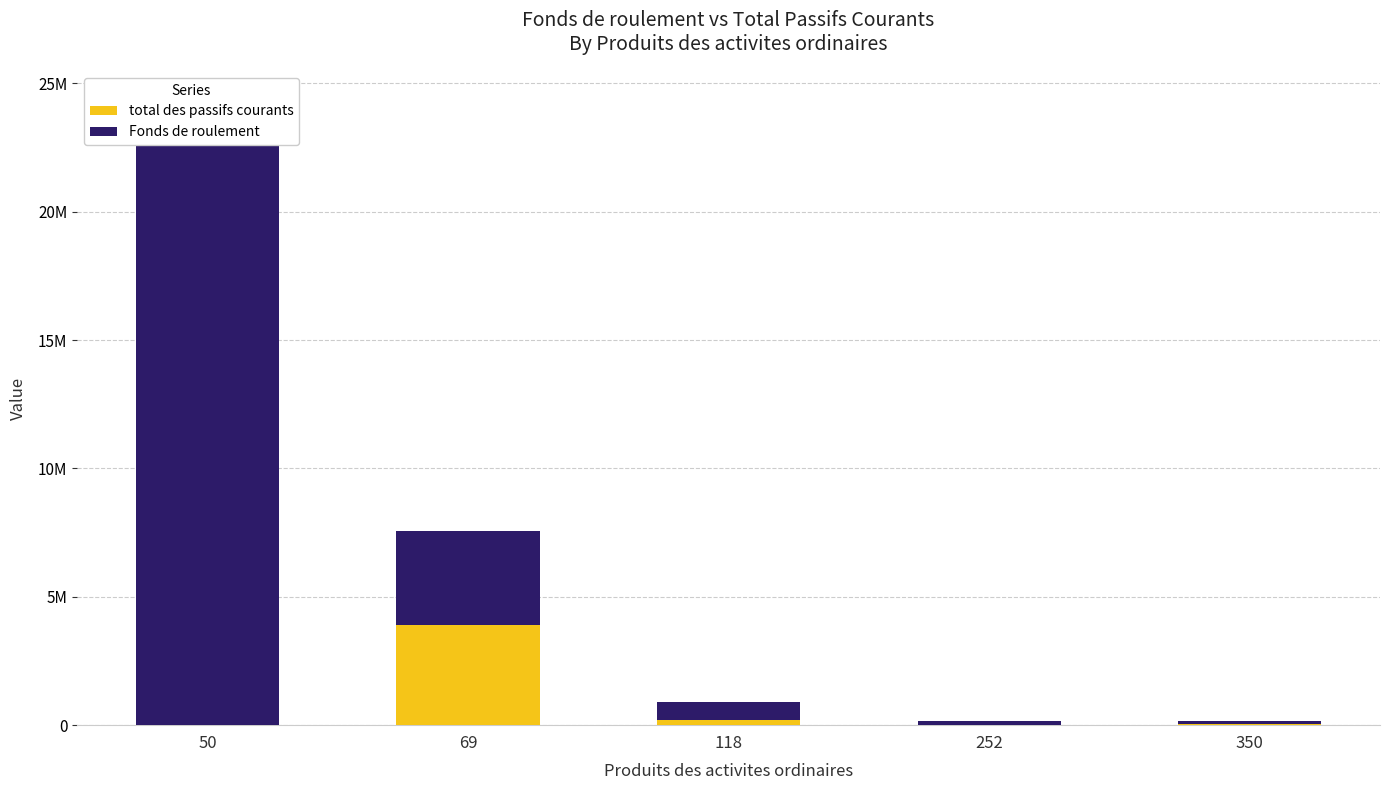

What is the sum of the Fonds de roulement values at 350 and 252?

267779